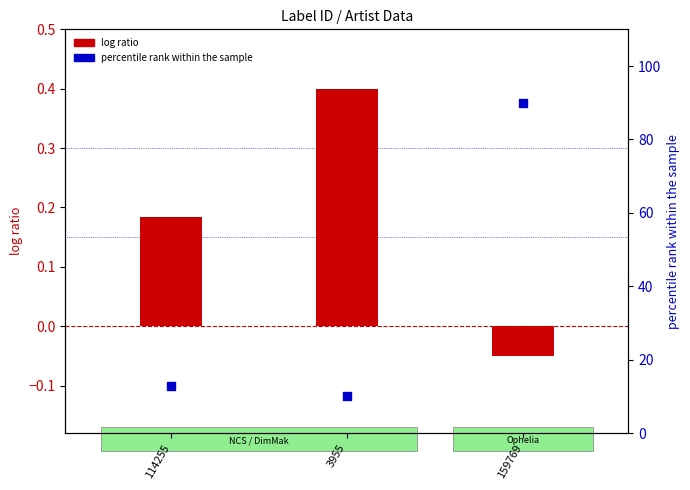

Which series reaches the minimum Y coordinate?

log ratio